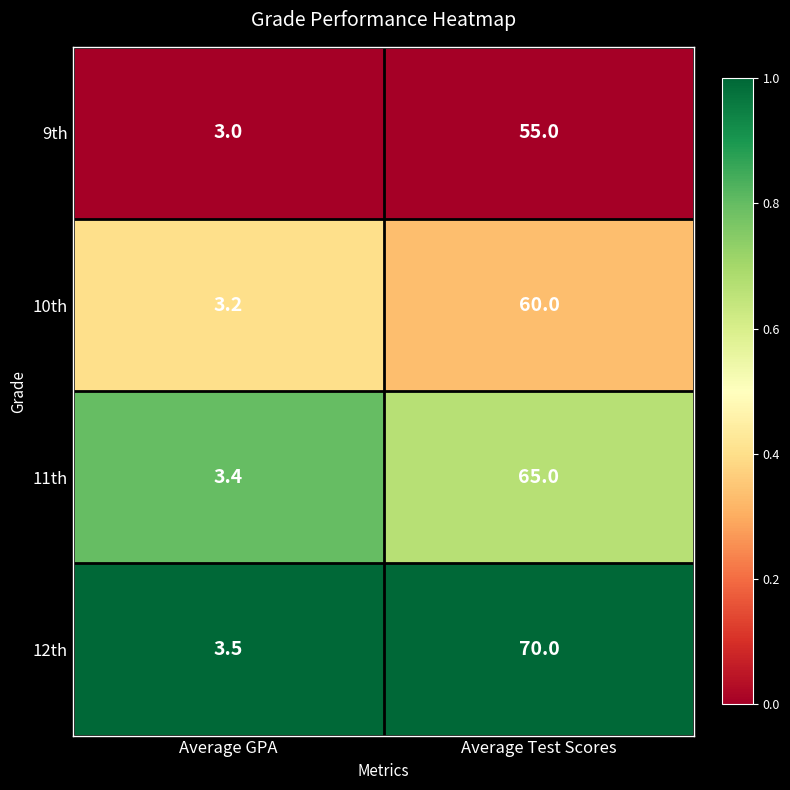

Reading left to right, list all the values displayed in this chart.

9th: 3.0	55.0
10th: 3.2	60.0
11th: 3.4	65.0
12th: 3.5	70.0